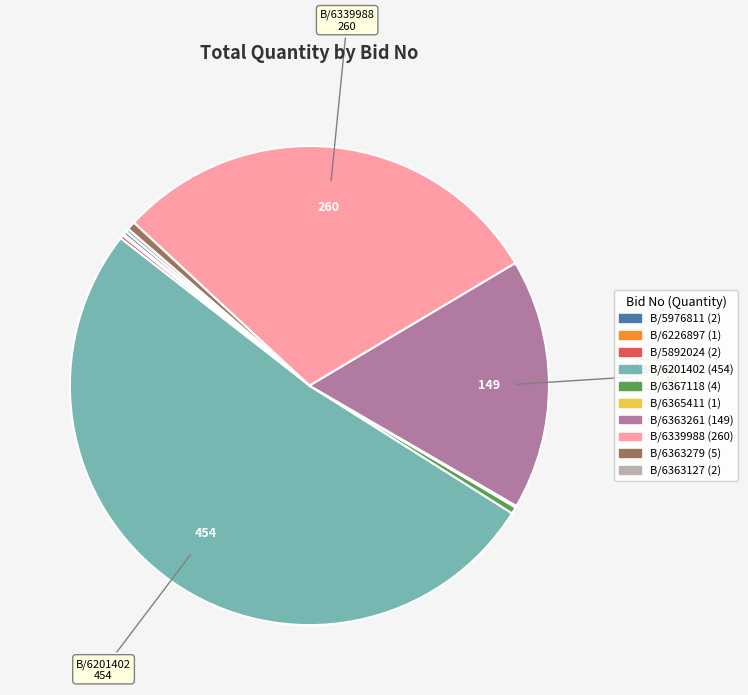

Is there a majority slice in this chart?

Yes